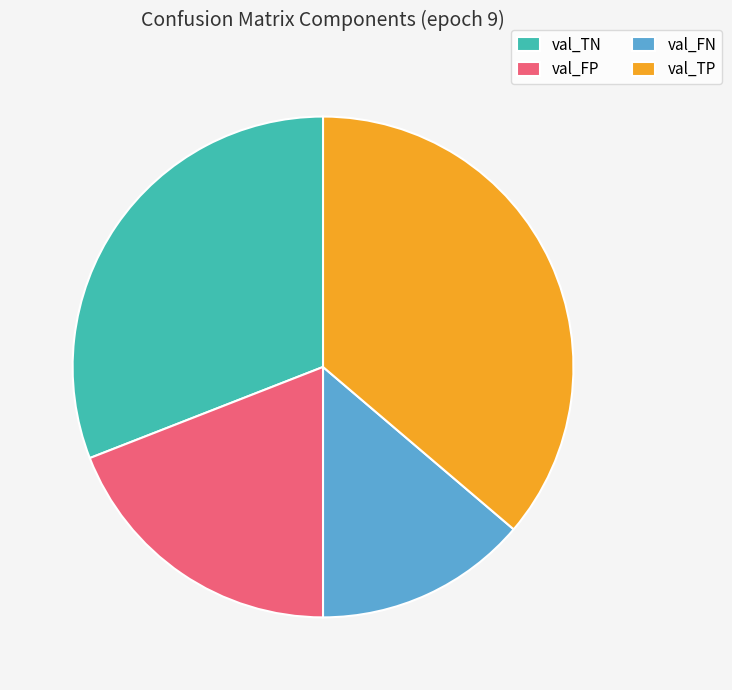

Is the sum of val_FP and val_TP greater than half?

Yes